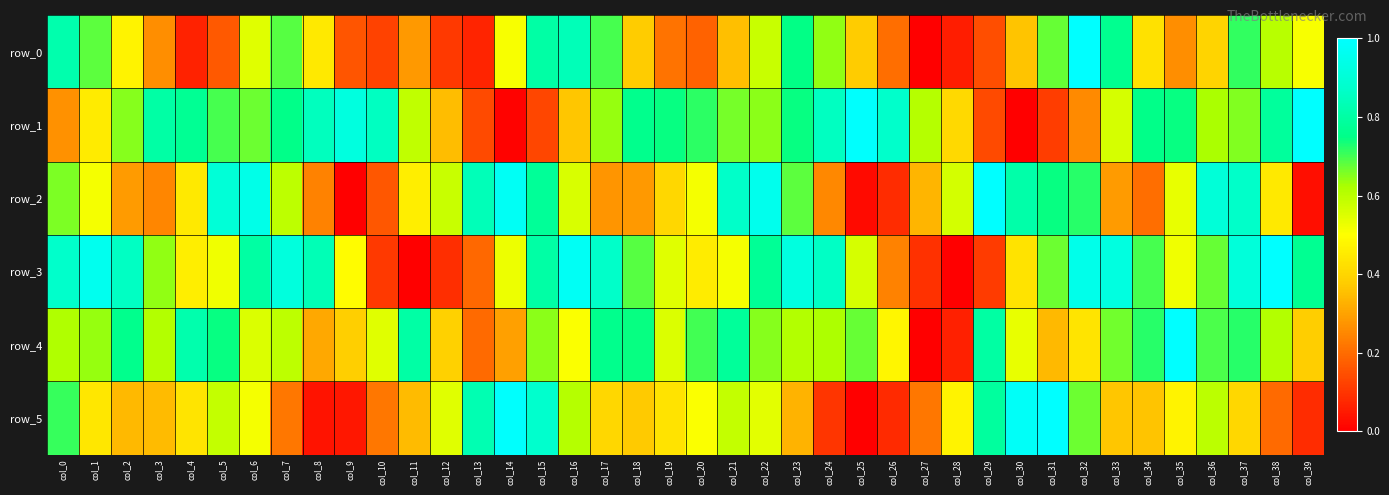

Reading left to right, list all the values displayed in this chart.

row_0: col_0=0.8	col_1=0.7	col_2=0.5	col_3=0.3	col_4=0.1	col_5=0.2	col_6=0.5	col_7=0.7	col_8=0.4	col_9=0.2	col_10=0.1	col_11=0.3	col_12=0.1	col_13=0.1	col_14=0.5	col_15=0.8	col_16=0.8	col_17=0.7	col_18=0.4	col_19=0.2	col_20=0.2	col_21=0.4	col_22=0.6	col_23=0.7	col_24=0.6	col_25=0.4	col_26=0.2	col_27=0.0	col_28=0.1	col_29=0.1	col_30=0.4	col_31=0.7	col_32=1.0	col_33=0.8	col_34=0.4	col_35=0.3	col_36=0.4	col_37=0.7	col_38=0.6	col_39=0.5
row_1: col_0=0.3	col_1=0.5	col_2=0.7	col_3=0.8	col_4=0.8	col_5=0.7	col_6=0.7	col_7=0.8	col_8=0.9	col_9=0.9	col_10=0.9	col_11=0.6	col_12=0.4	col_13=0.1	col_14=0.0	col_15=0.1	col_16=0.4	col_17=0.6	col_18=0.8	col_19=0.7	col_20=0.7	col_21=0.7	col_22=0.6	col_23=0.7	col_24=0.9	col_25=1.0	col_26=0.9	col_27=0.6	col_28=0.4	col_29=0.1	col_30=0.0	col_31=0.1	col_32=0.3	col_33=0.6	col_34=0.8	col_35=0.7	col_36=0.6	col_37=0.7	col_38=0.8	col_39=1.0
row_2: col_0=0.7	col_1=0.5	col_2=0.3	col_3=0.2	col_4=0.4	col_5=0.9	col_6=0.9	col_7=0.6	col_8=0.2	col_9=0.0	col_10=0.2	col_11=0.5	col_12=0.6	col_13=0.8	col_14=1.0	col_15=0.8	col_16=0.6	col_17=0.3	col_18=0.3	col_19=0.4	col_20=0.5	col_21=0.9	col_22=1.0	col_23=0.7	col_24=0.3	col_25=0.0	col_26=0.1	col_27=0.3	col_28=0.6	col_29=1.0	col_30=0.8	col_31=0.7	col_32=0.7	col_33=0.3	col_34=0.2	col_35=0.5	col_36=0.9	col_37=0.9	col_38=0.4	col_39=0.0
row_3: col_0=0.9	col_1=1.0	col_2=0.9	col_3=0.6	col_4=0.5	col_5=0.5	col_6=0.8	col_7=0.9	col_8=0.8	col_9=0.5	col_10=0.1	col_11=0.0	col_12=0.1	col_13=0.2	col_14=0.5	col_15=0.8	col_16=1.0	col_17=0.9	col_18=0.7	col_19=0.5	col_20=0.5	col_21=0.5	col_22=0.8	col_23=0.9	col_24=0.9	col_25=0.6	col_26=0.2	col_27=0.1	col_28=0.0	col_29=0.1	col_30=0.4	col_31=0.7	col_32=0.9	col_33=0.9	col_34=0.7	col_35=0.5	col_36=0.7	col_37=0.9	col_38=1.0	col_39=0.8
row_4: col_0=0.6	col_1=0.6	col_2=0.8	col_3=0.6	col_4=0.8	col_5=0.7	col_6=0.6	col_7=0.6	col_8=0.3	col_9=0.4	col_10=0.5	col_11=0.8	col_12=0.4	col_13=0.2	col_14=0.3	col_15=0.6	col_16=0.5	col_17=0.8	col_18=0.7	col_19=0.6	col_20=0.7	col_21=0.8	col_22=0.7	col_23=0.6	col_24=0.6	col_25=0.7	col_26=0.5	col_27=0.0	col_28=0.1	col_29=0.8	col_30=0.5	col_31=0.3	col_32=0.4	col_33=0.7	col_34=0.7	col_35=1.0	col_36=0.7	col_37=0.7	col_38=0.6	col_39=0.4
row_5: col_0=0.7	col_1=0.4	col_2=0.3	col_3=0.3	col_4=0.4	col_5=0.6	col_6=0.5	col_7=0.2	col_8=0.0	col_9=0.0	col_10=0.2	col_11=0.3	col_12=0.5	col_13=0.8	col_14=1.0	col_15=0.9	col_16=0.6	col_17=0.4	col_18=0.4	col_19=0.4	col_20=0.5	col_21=0.6	col_22=0.5	col_23=0.3	col_24=0.1	col_25=0.0	col_26=0.1	col_27=0.2	col_28=0.5	col_29=0.8	col_30=1.0	col_31=1.0	col_32=0.7	col_33=0.4	col_34=0.4	col_35=0.5	col_36=0.6	col_37=0.4	col_38=0.2	col_39=0.1